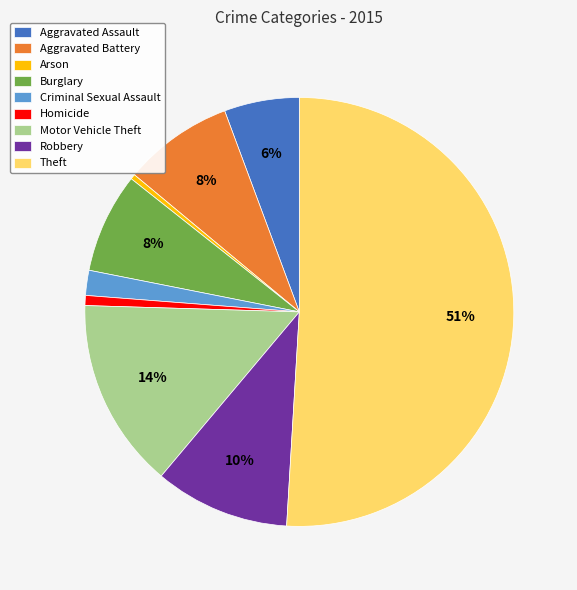

Count the number of slices in the pie.

9